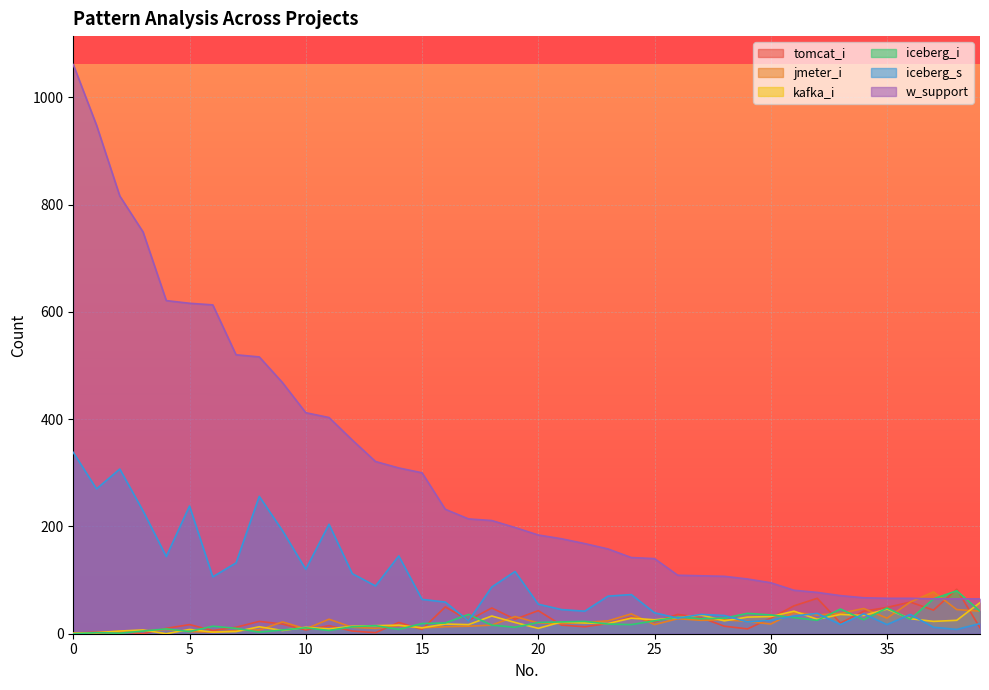

At how many categories does at least one series exceed 394?

12